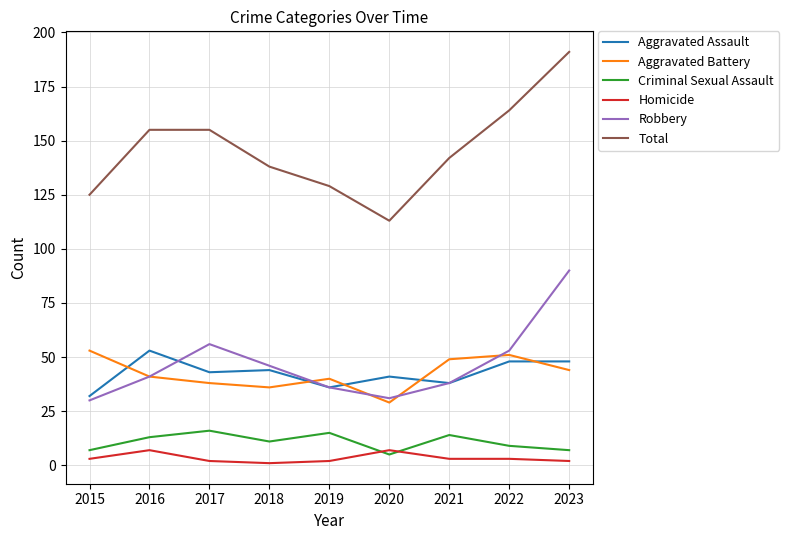

True or false: Aggravated Battery and Aggravated Assault intersect in this chart.

True